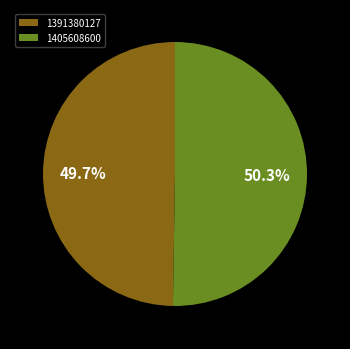

Is 1391380127 the majority of the pie?

No